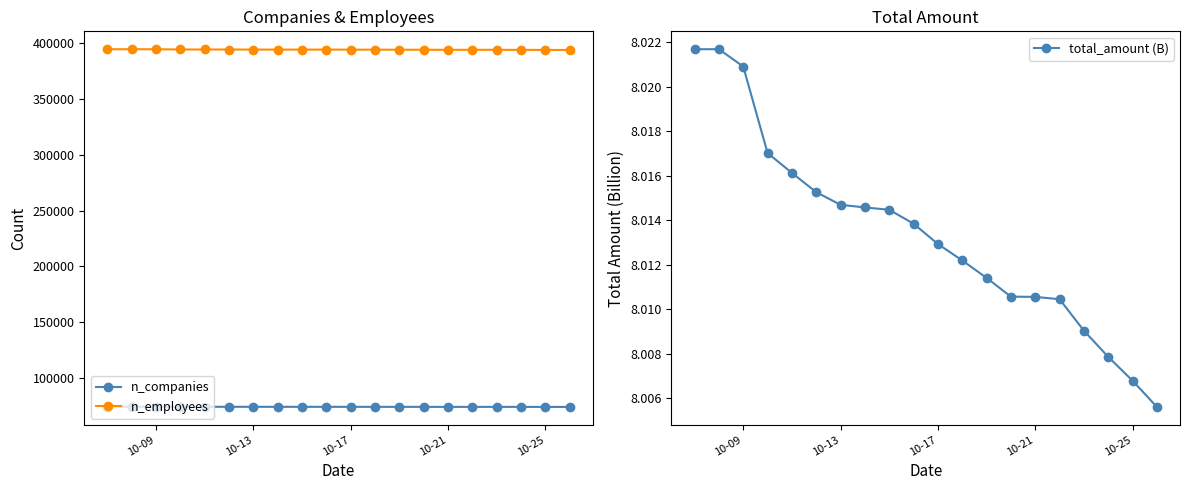

How many lines are shown in the chart?

3